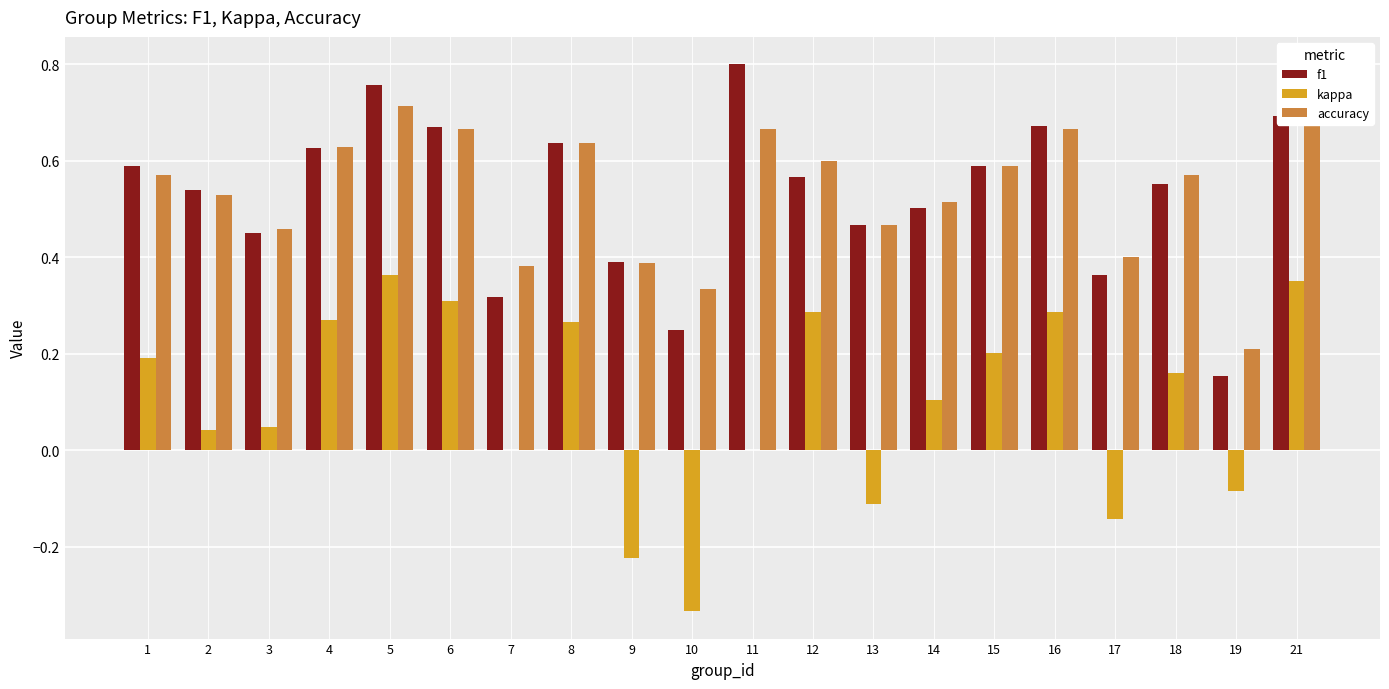

What is the total value across all series at 16?

1.6